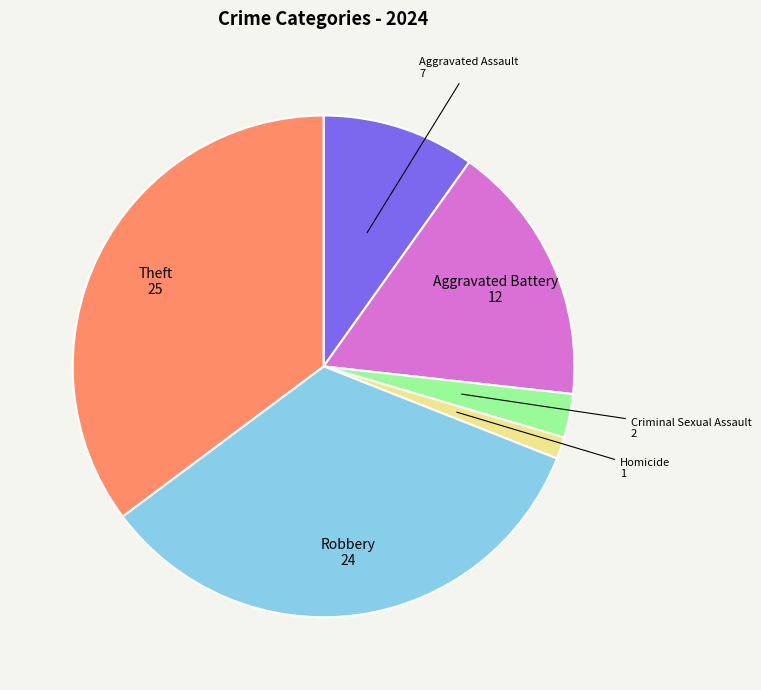

Is there any slice that represents more than half of the pie?

No